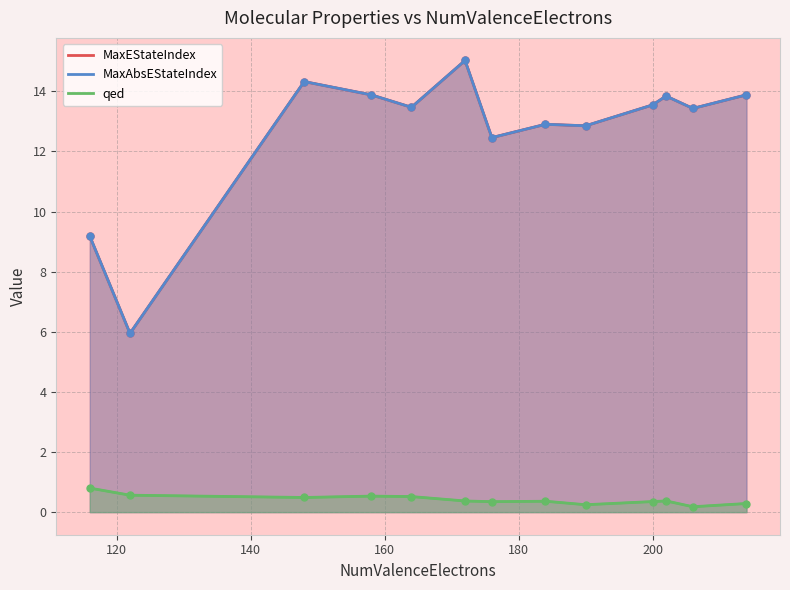

The MaxAbsEStateIndex series shows 13.4 at CHEMBL554. True or false?

True